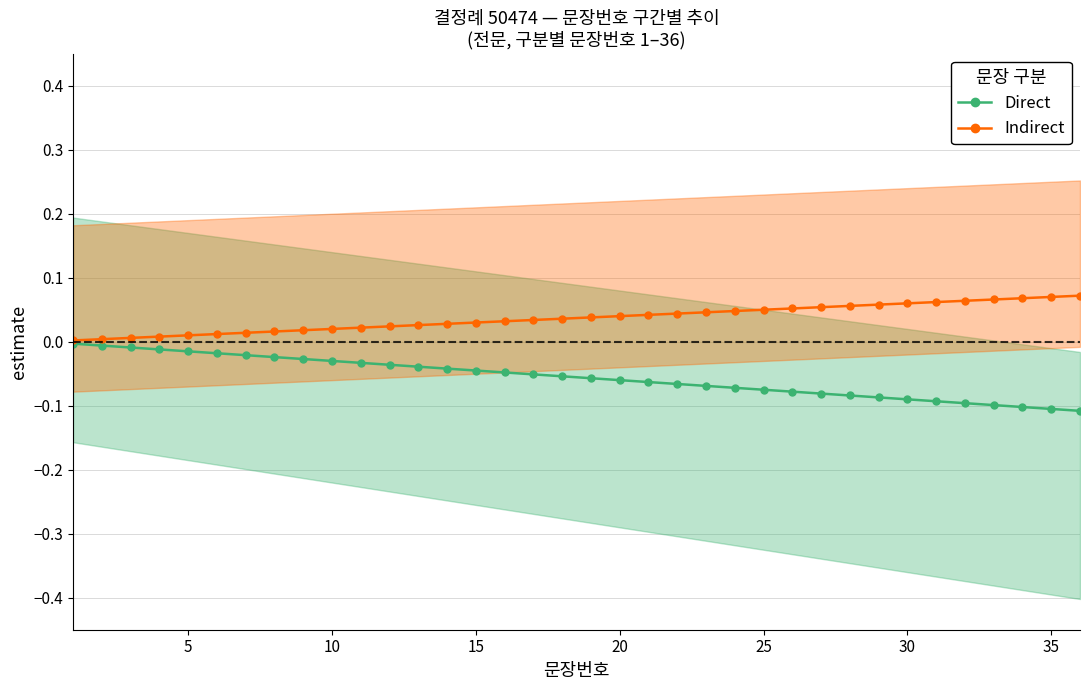

True or false: Direct and Indirect intersect in this chart.

False